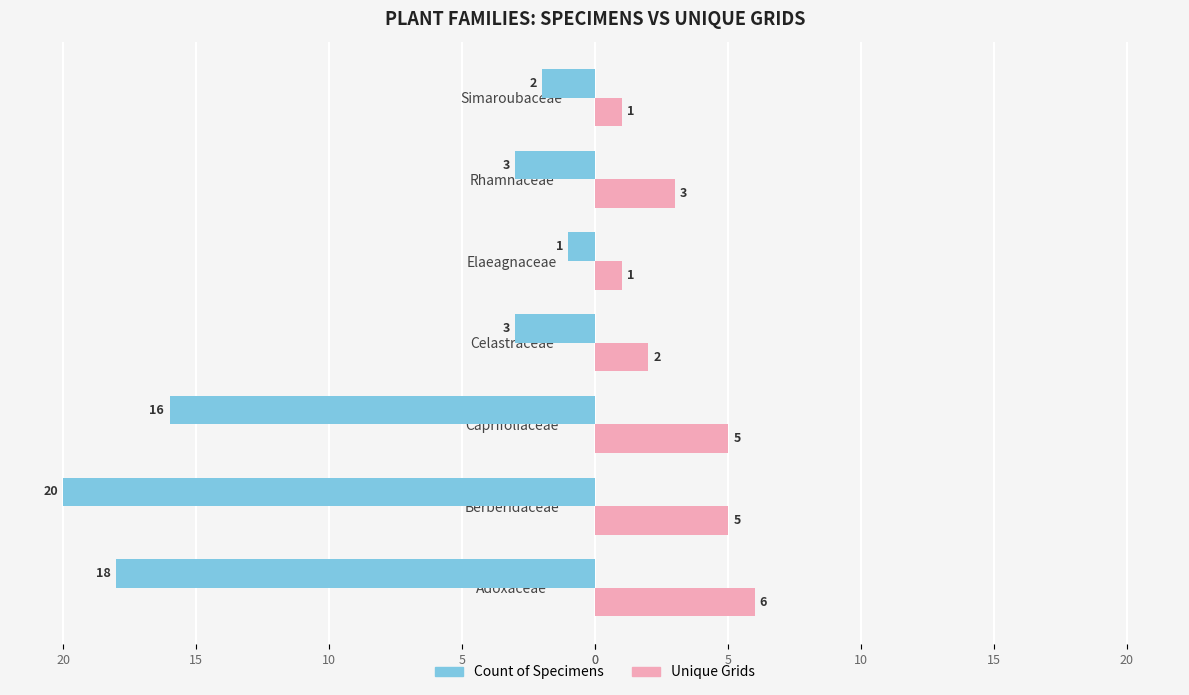

What is the difference between the second highest and second lowest values in the Unique Grids series?

4